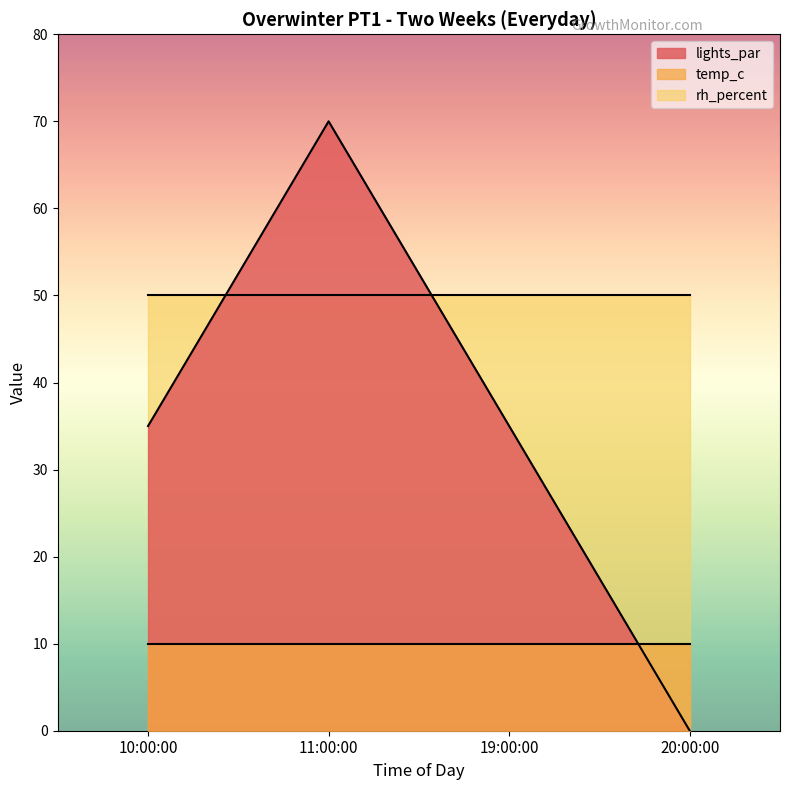

What is the sum of the lights_par values at 10:00:00 and 19:00:00?

70